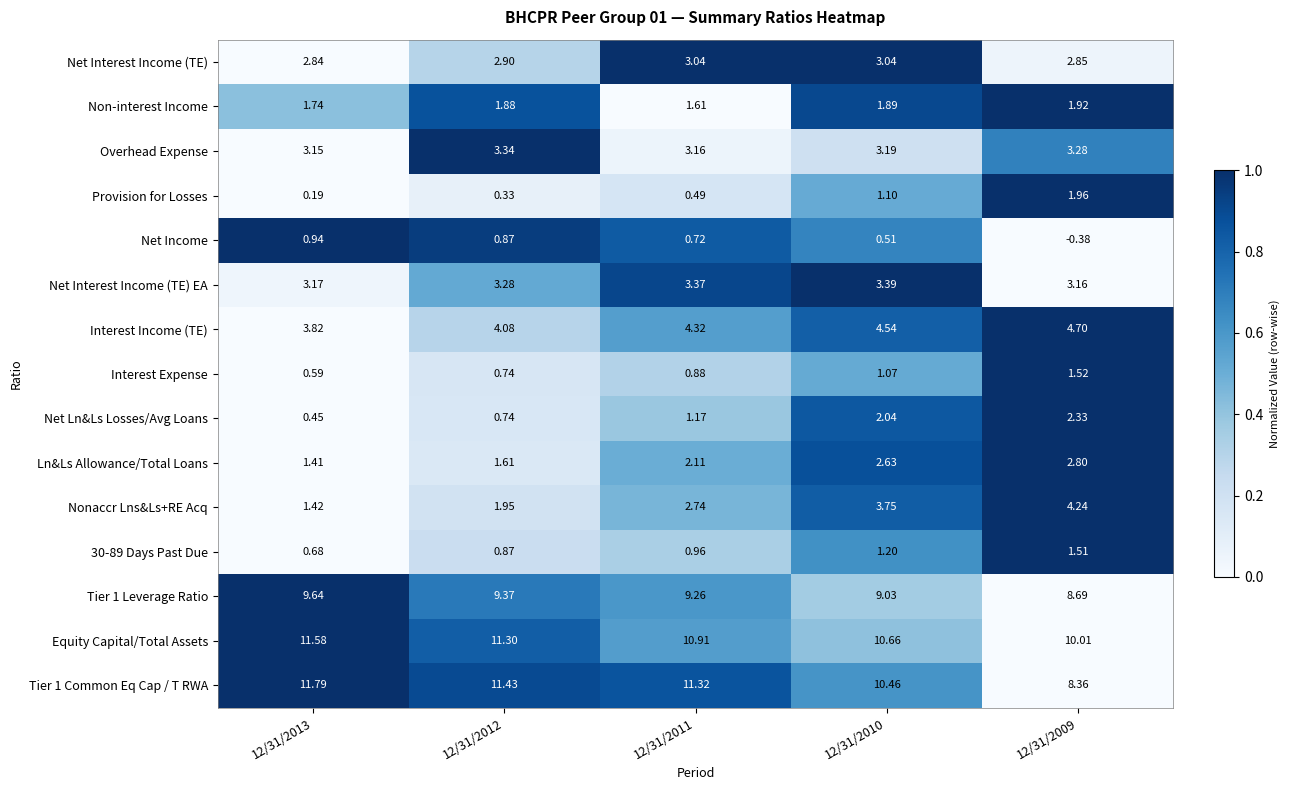

Between 12/31/2010 and 12/31/2009, which series saw the biggest shift?

Tier 1 Common Eq Cap / T RWA